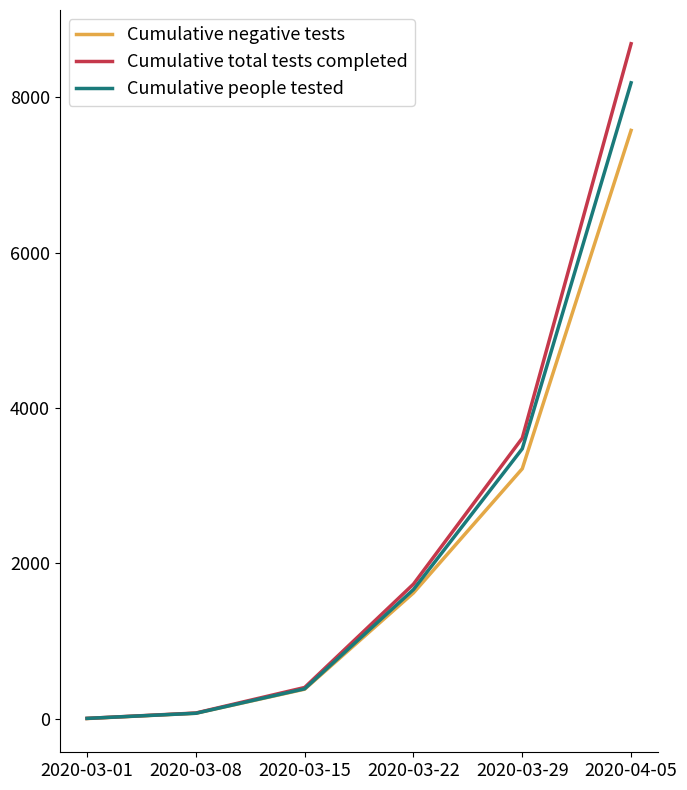

Does the chart display data point markers on the line(s)?

No